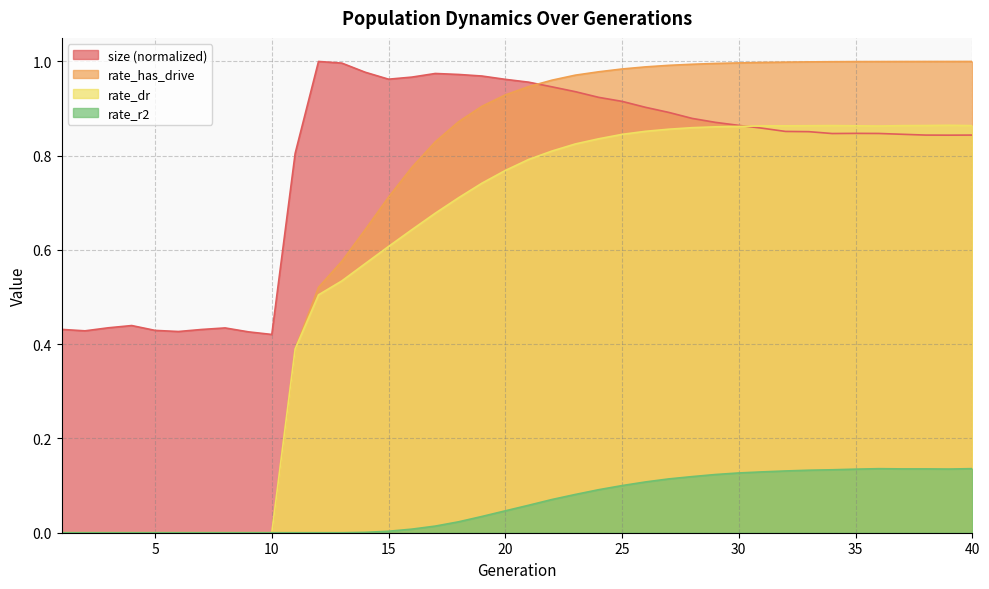

What is the sum of all rate_r2 values?

2.5